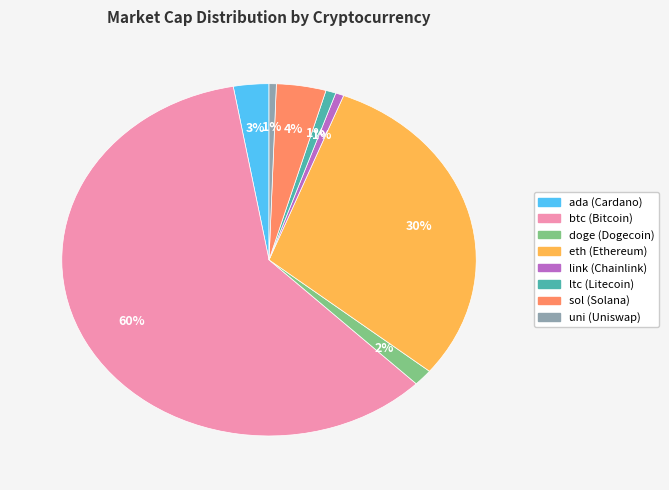

Count the number of slices in the pie.

8